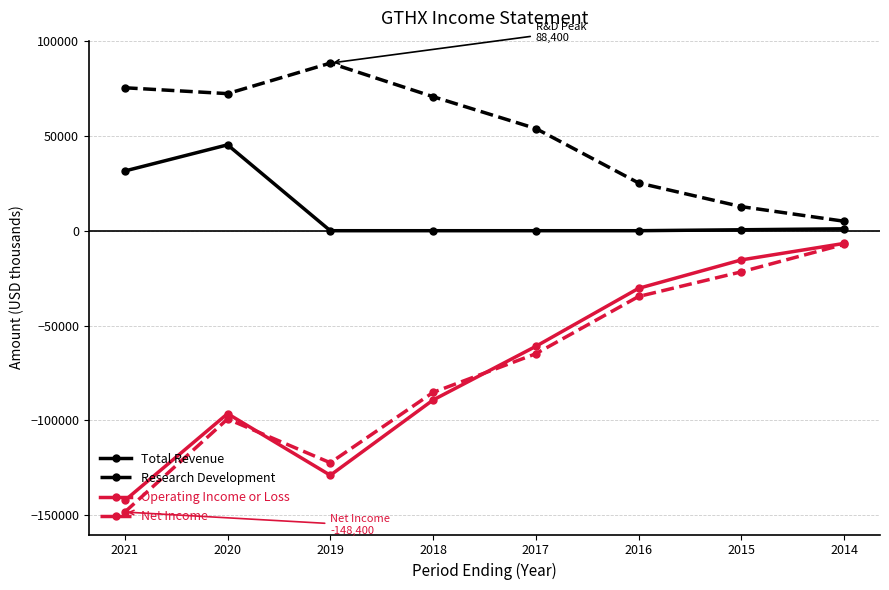

At how many categories does at least one series exceed 8585?

7